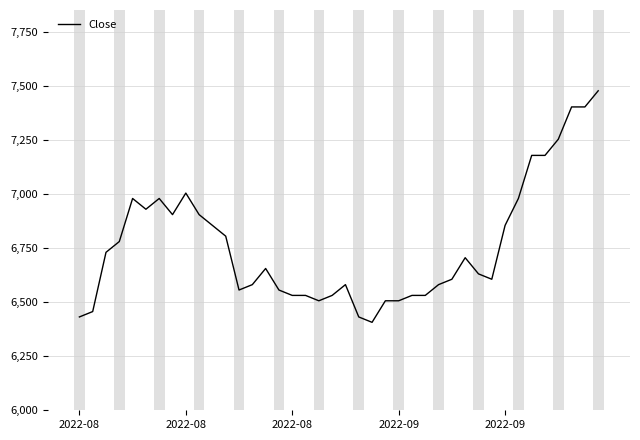

What is the smallest value displayed?

6407.2